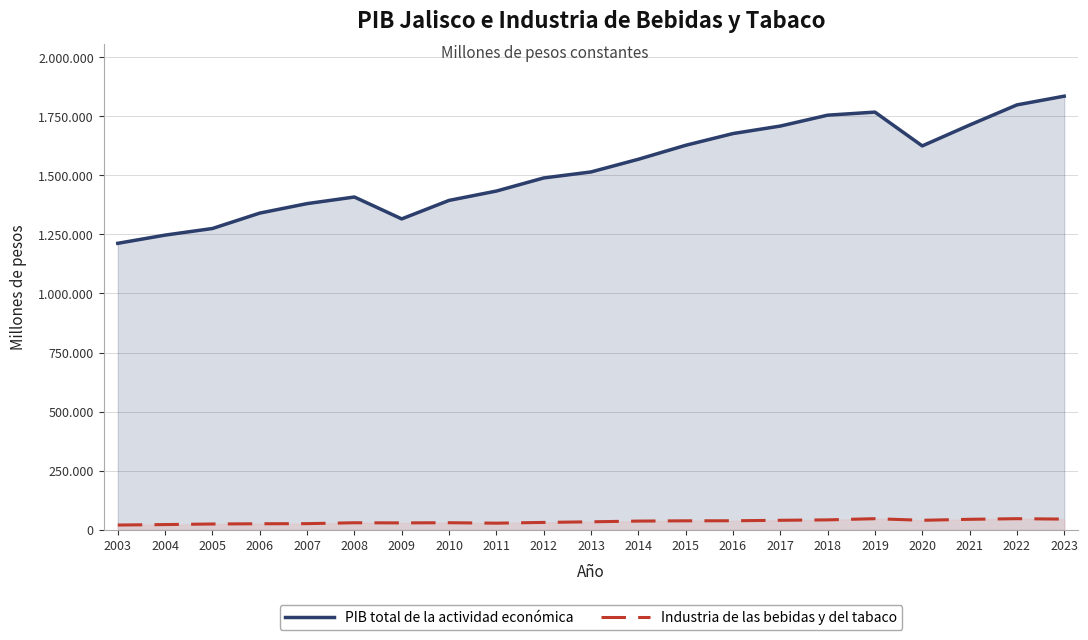

What is the difference between the PIB total de la actividad económica values at 2009 and 2005?

40626.0